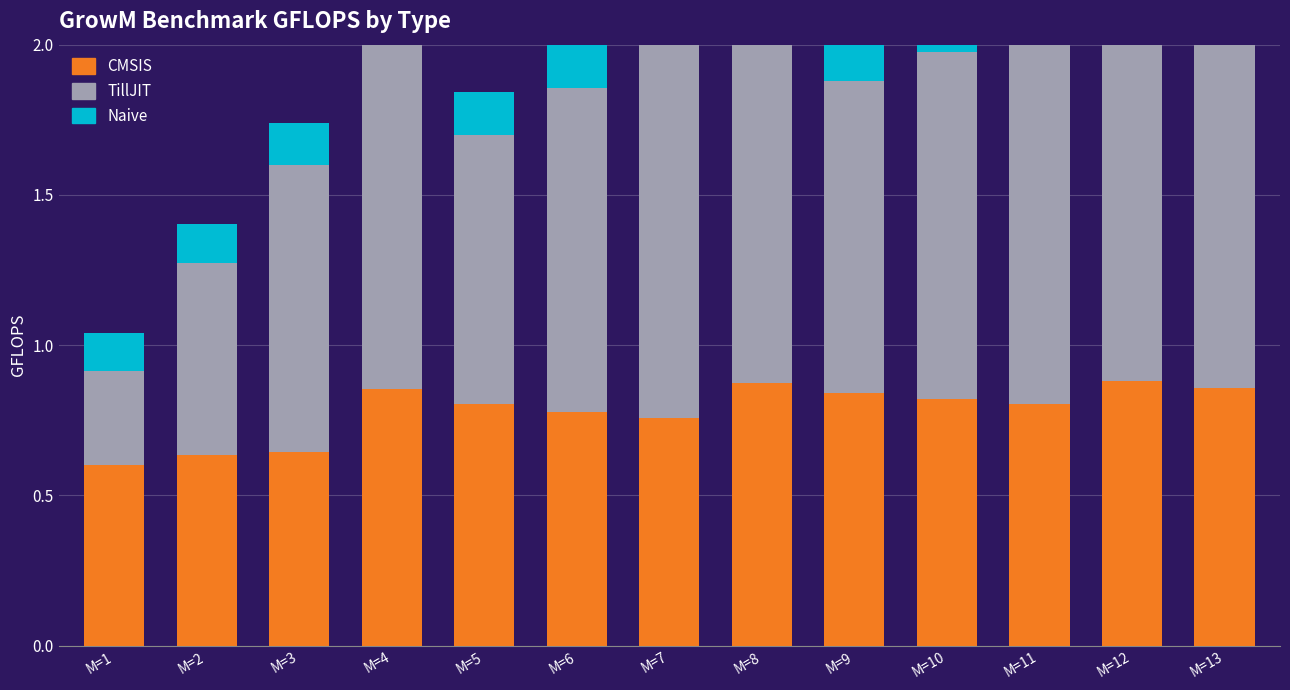

Between M=7 and M=6, which is larger?

M=6